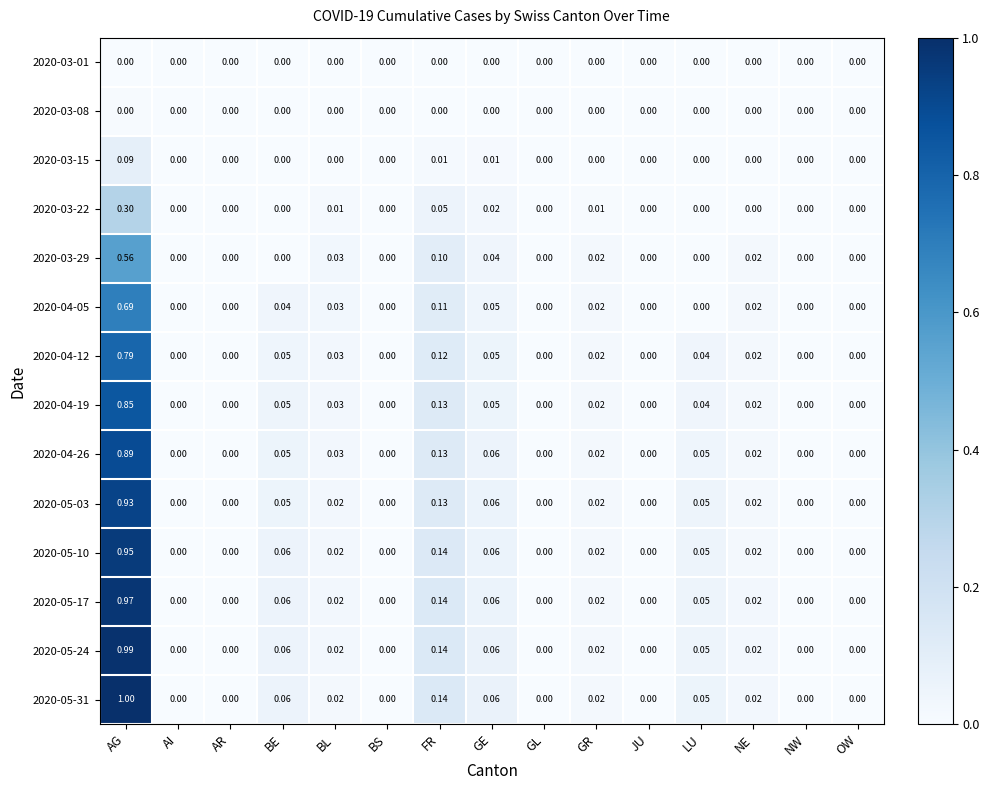

Which category has the highest value across all series?

AG